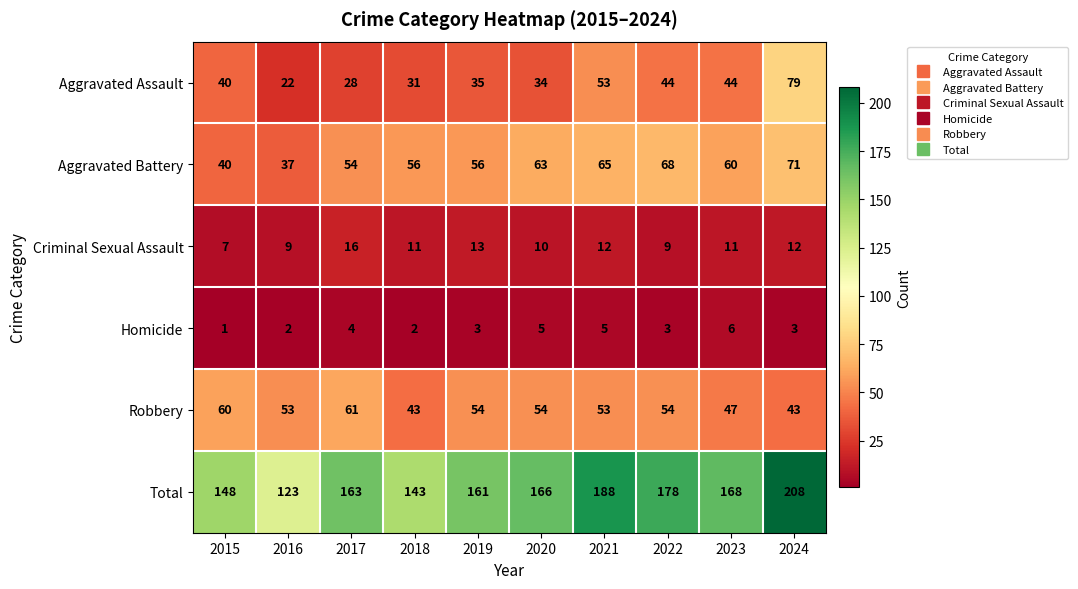

Where does the Criminal Sexual Assault series first go above 11?

2017